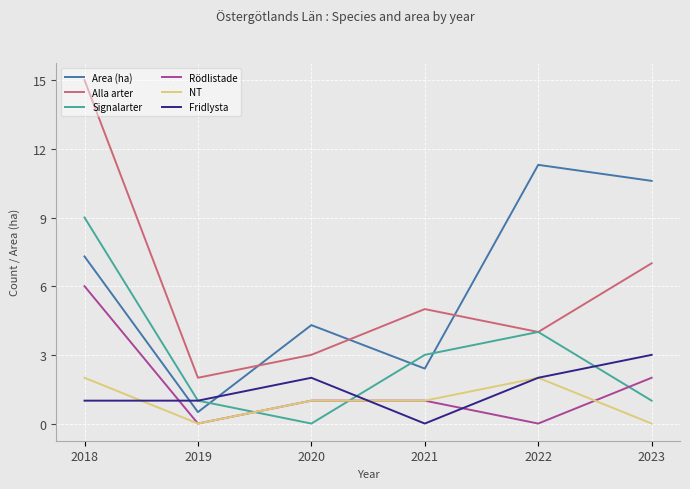

What is the difference between the highest and lowest values at 2020?

4.3